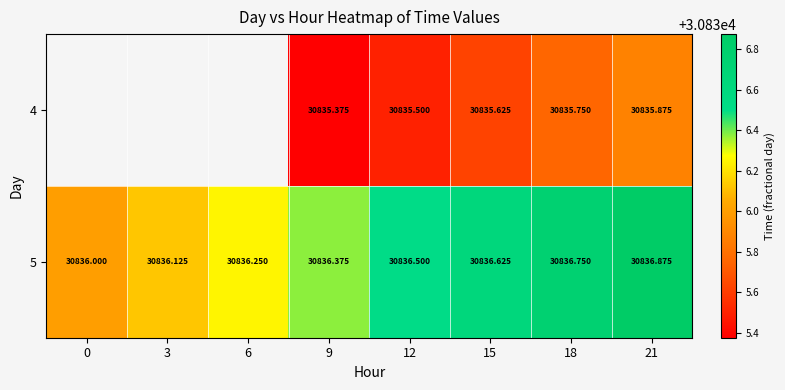

Is it true that 4 equals 8855.9 at 12?

False